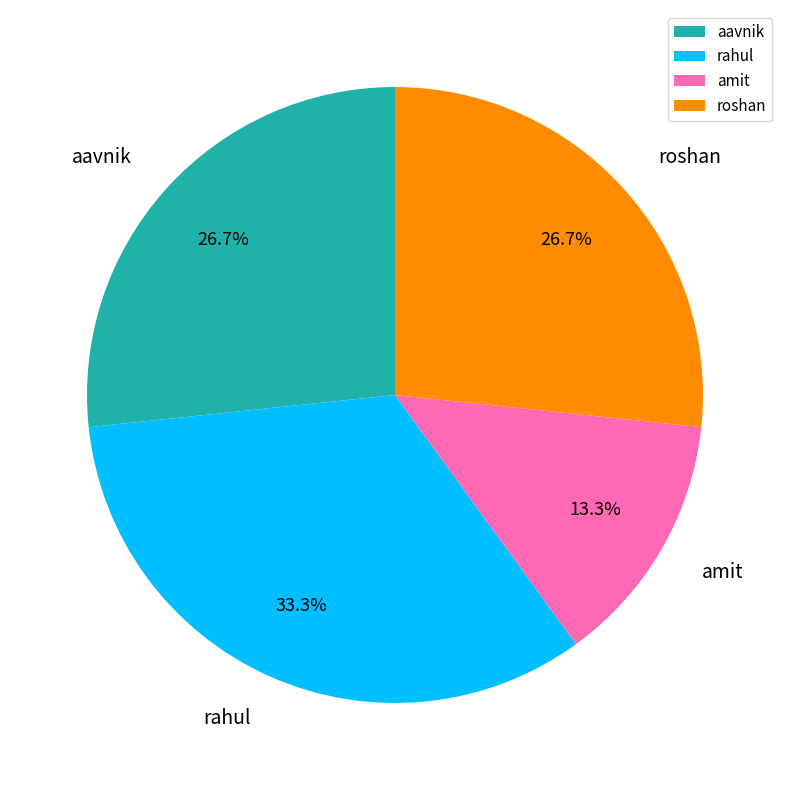

Which category has the biggest portion of the pie?

rahul